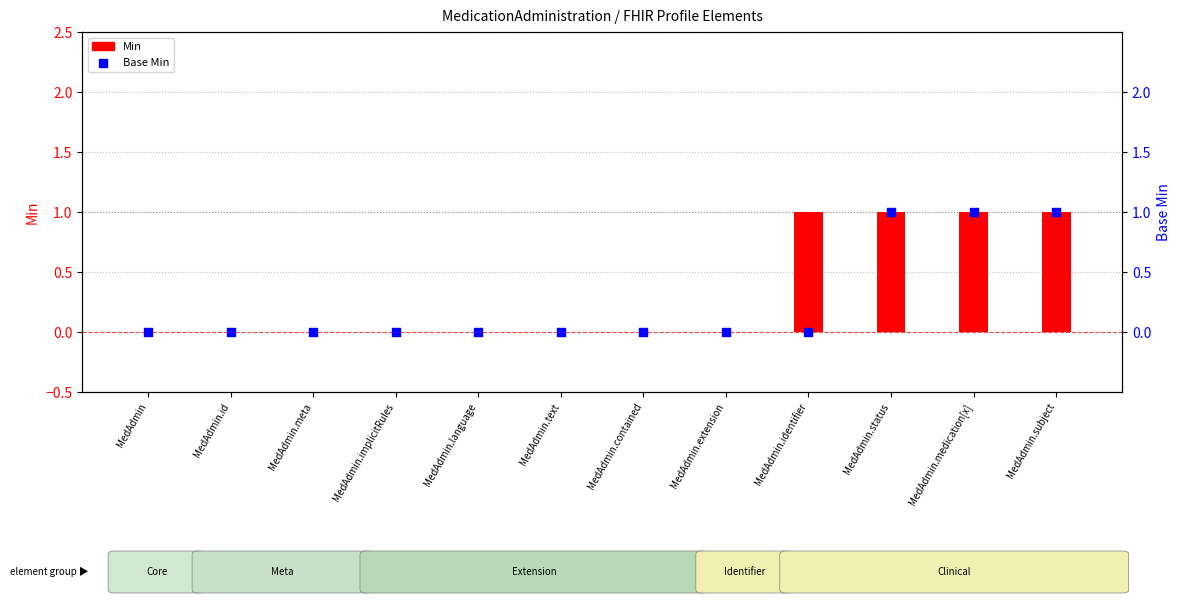

Which series reaches the maximum Y coordinate?

Min